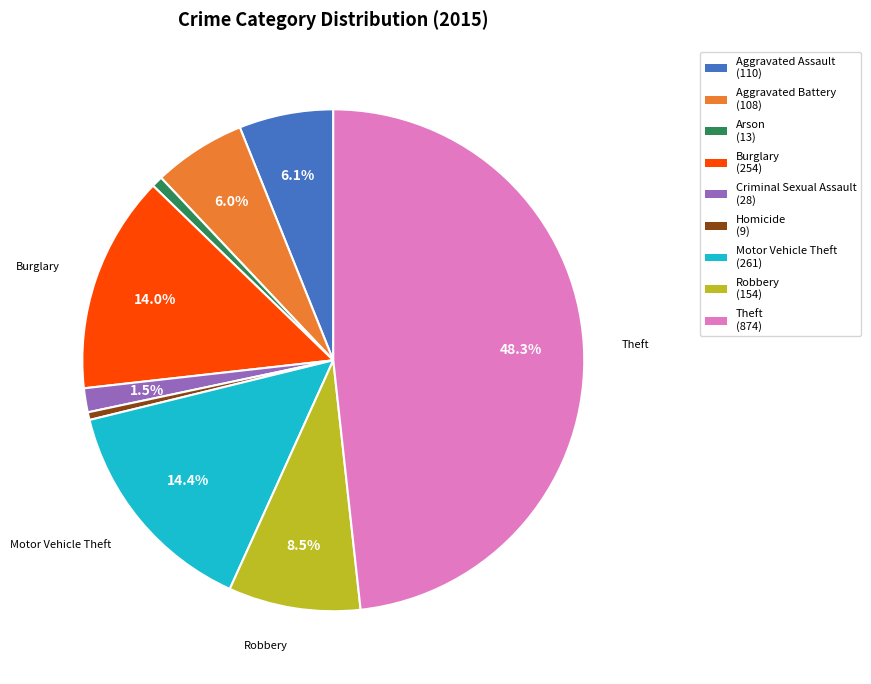

Does any single category account for the majority?

No